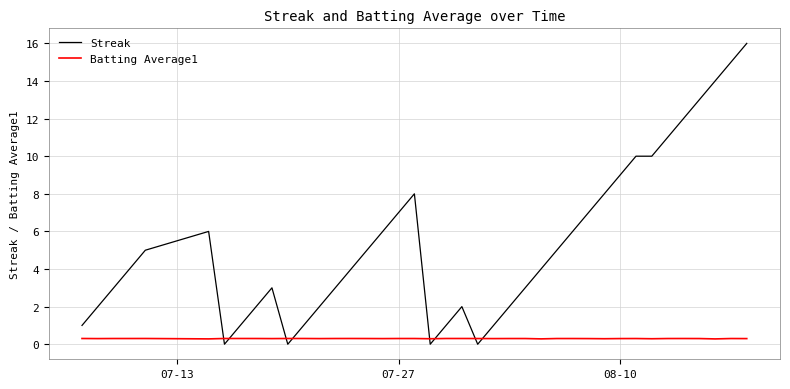

What is the maximum value shown in the chart?

16.0